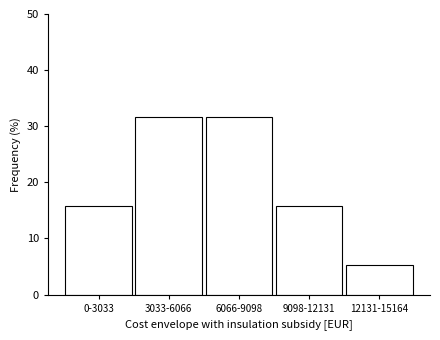

Reading left to right, list all the values displayed in this chart.

0-3033=15.8	3033-6066=31.6	6066-9098=31.6	9098-12131=15.8	12131-15164=5.3